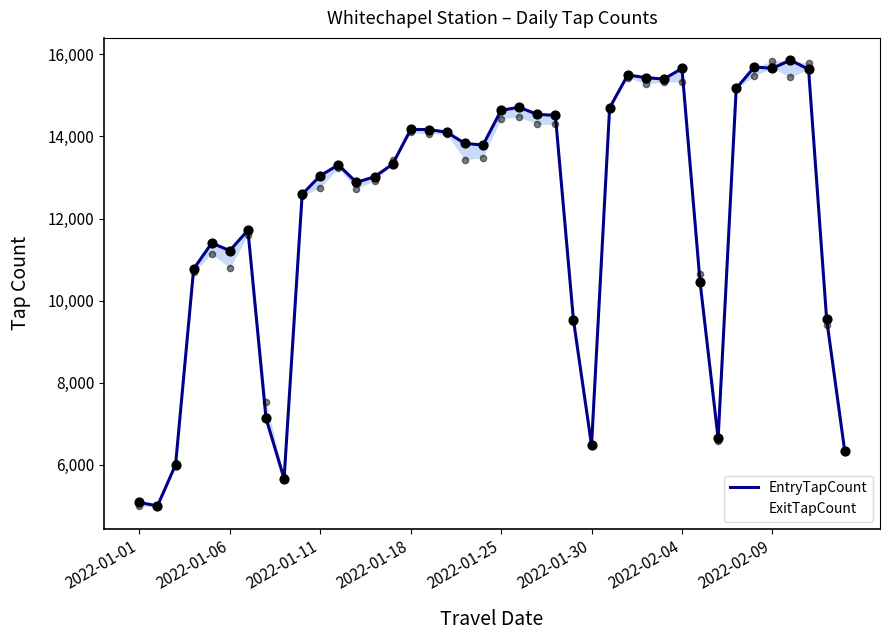

What is the total value across all series at 27?

30935